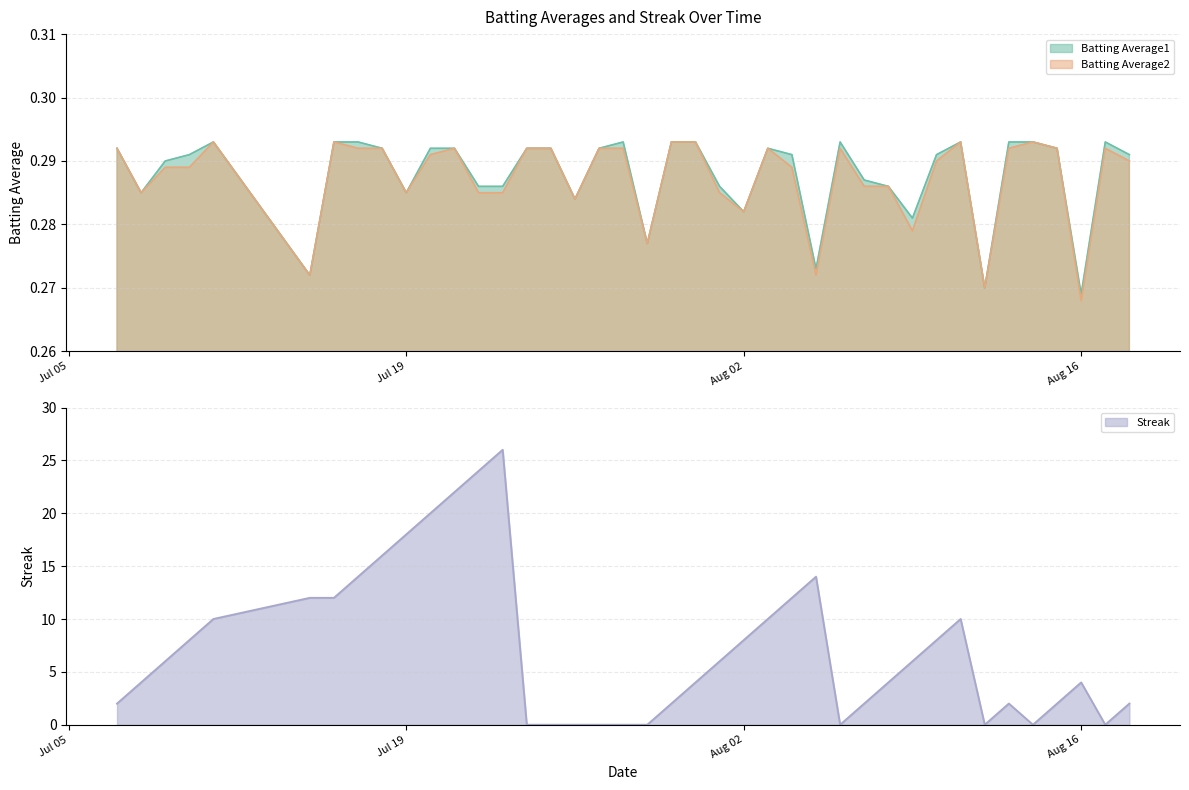

How many data points does each series have?

40